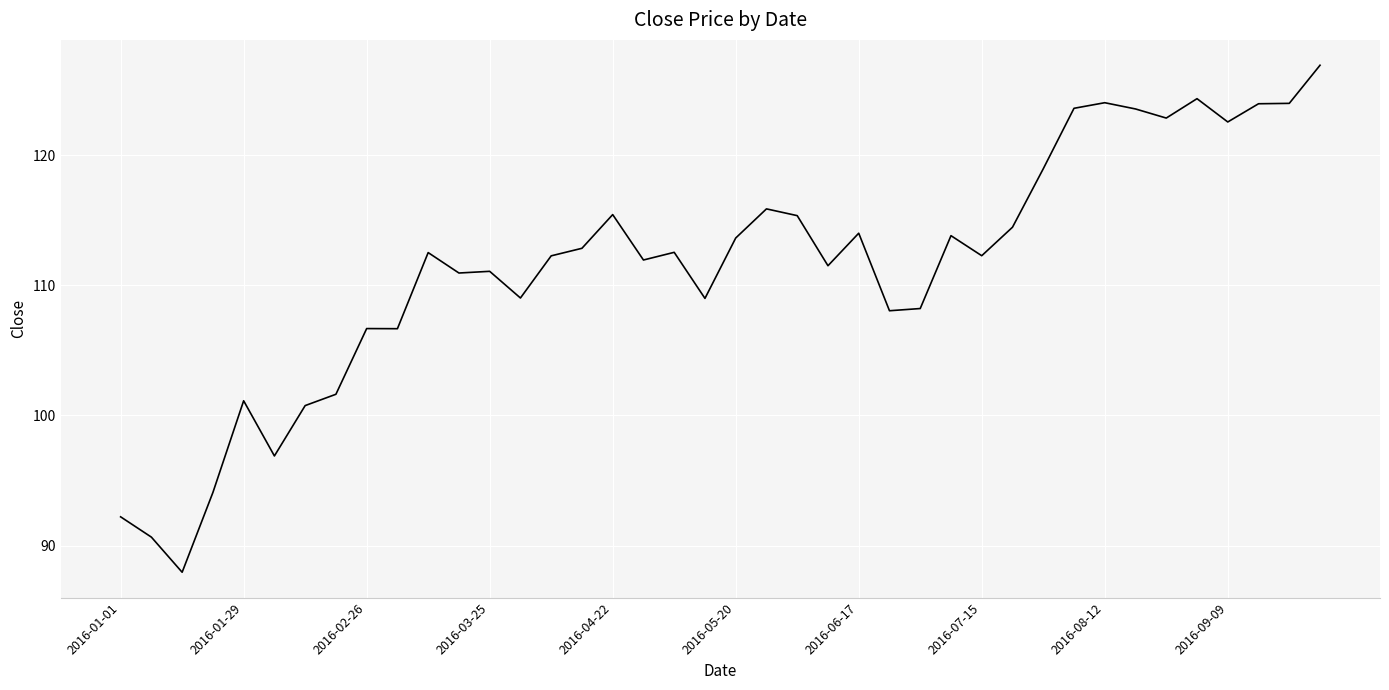

What is the greatest value displayed?

126.9